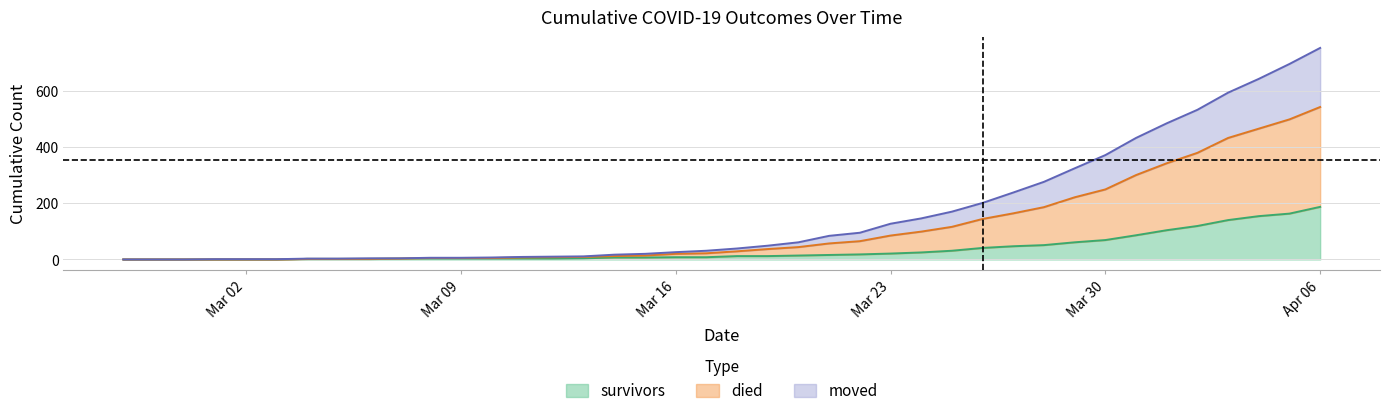

At which category is the sum across all series the highest?

Apr 06